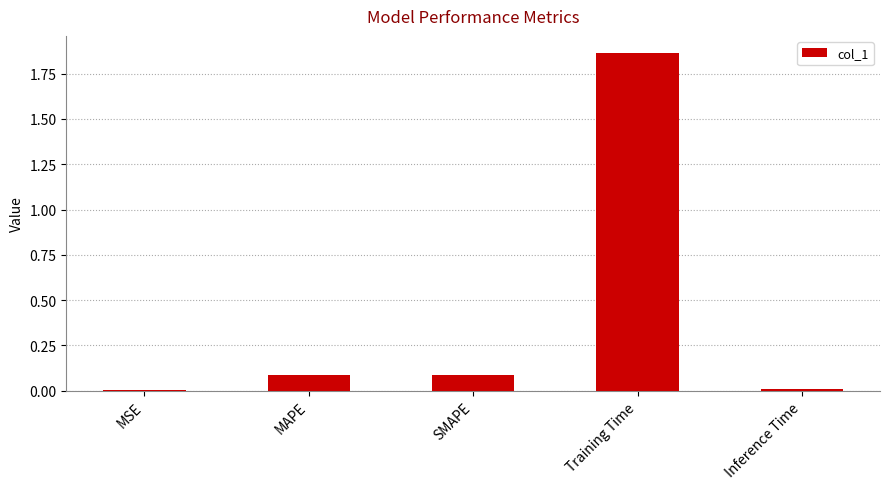

At which category does the chart reach its peak across all series?

Training Time